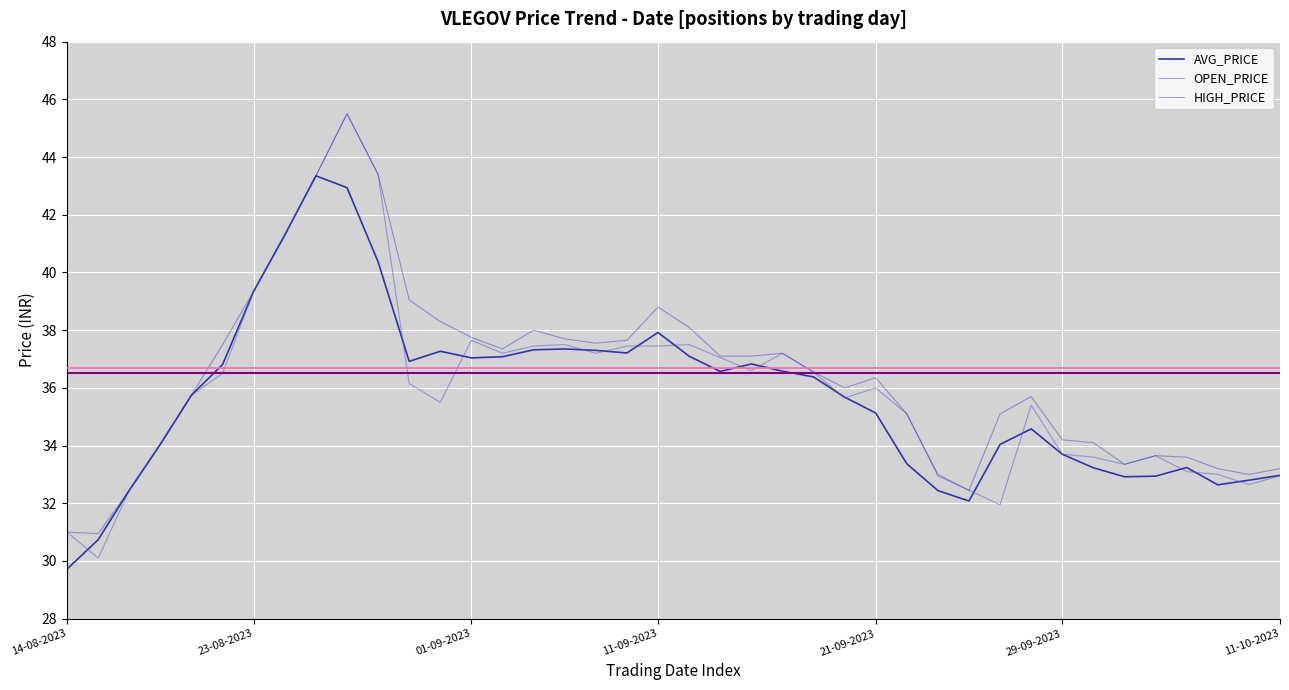

List the series in order of their overall mean, highest first.

HIGH_PRICE, OPEN_PRICE, AVG_PRICE